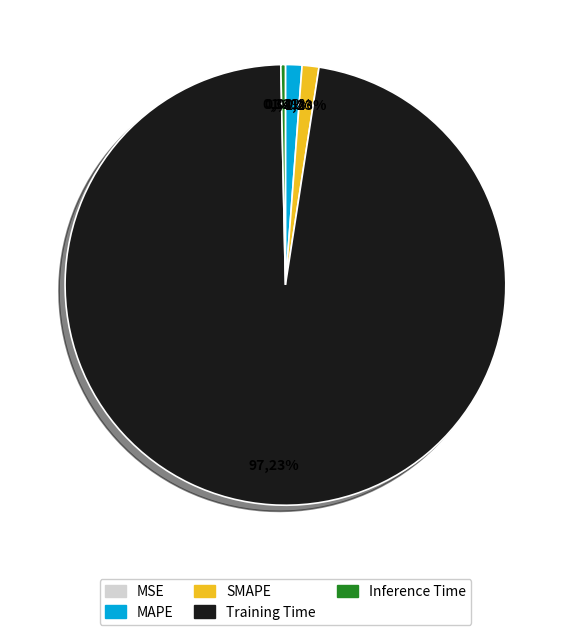

What is the smallest slice in the pie chart?

MSE